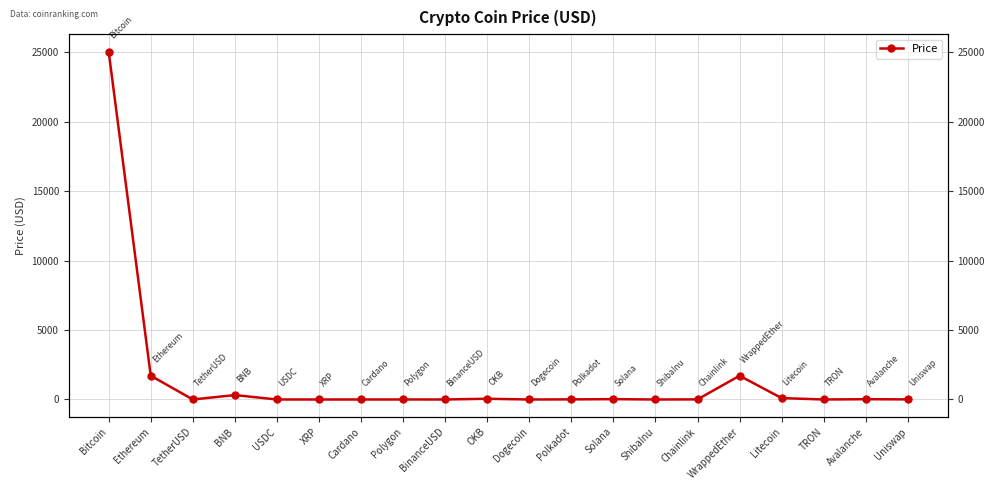

Reading right to left, extract all data points from this chart.

7.5	20.3	0.1	100.9	1710.3	8.2	0.0	25.0	7.7	0.1	52.6	1.0	1.5	0.4	0.4	1.0	318.5	1.0	1716.5	25064.7